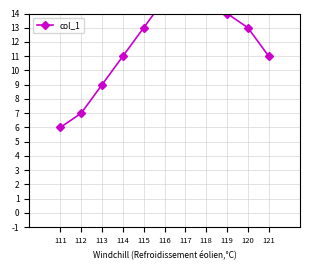

Reading left to right, extract all data points from this chart.

6	7	9	11	13	15	16	15	14	13	11